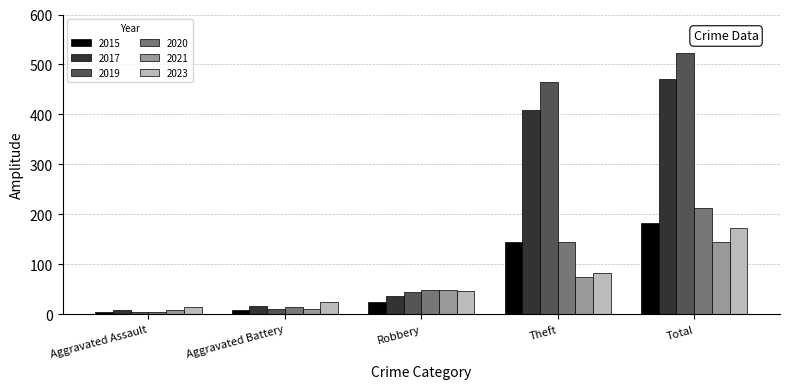

How many bars are there in each group?

6